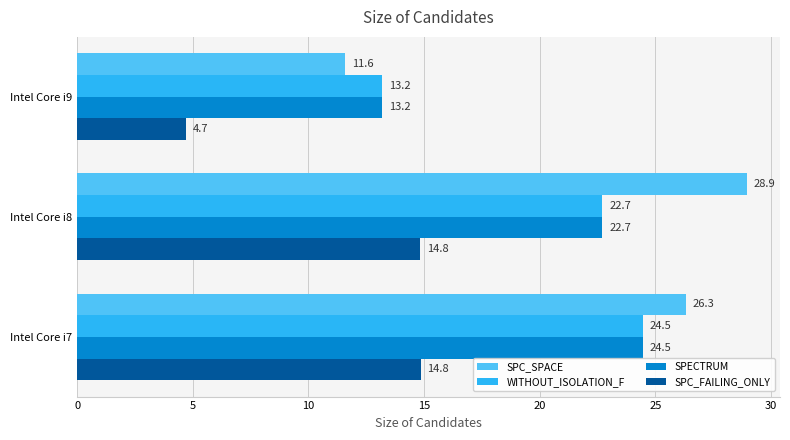

What is the sum of the WITHOUT_ISOLATION_F values at Intel Core i8 and Intel Core i7?

47.2